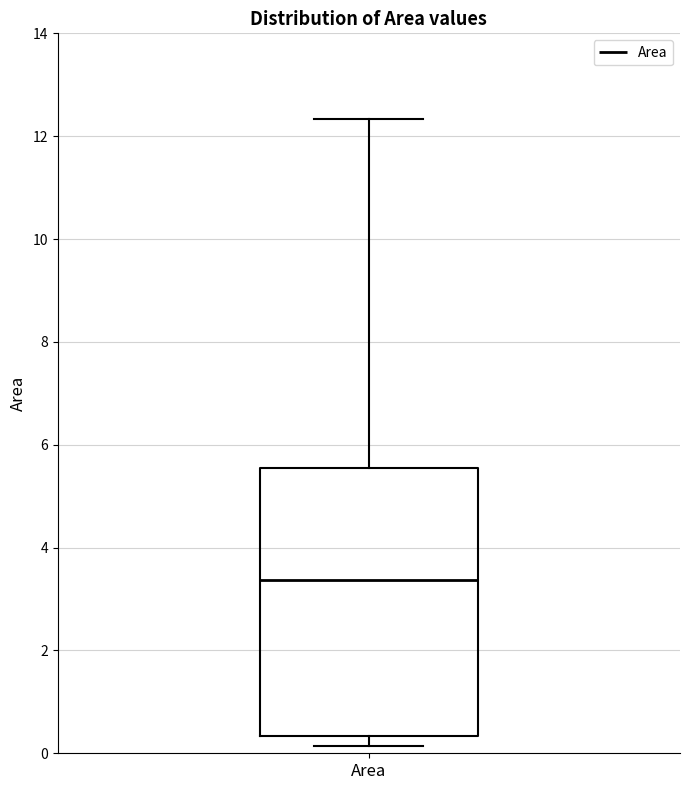

Transcribe this box plot: give where the median line is, the range the box spans, and where the two whiskers end, as read against the y-axis. The values are not printed on the chart, so give them approximately, as read against the axis.

median 3.4, box 0.4 to 5.6, whiskers 0.2 to 12.4